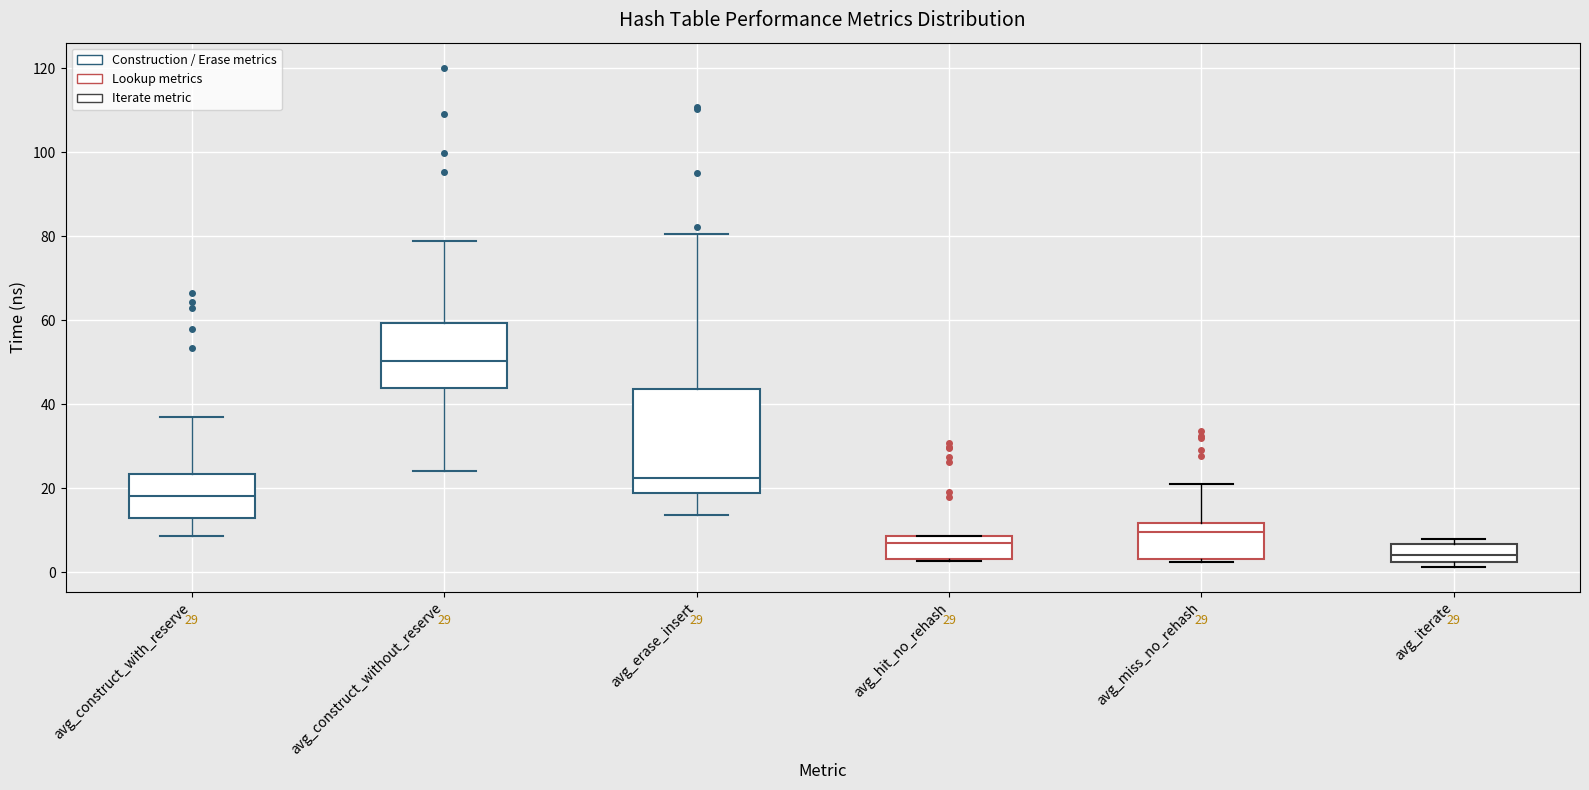

Reading left to right, transcribe this box plot: for each box, give where its median line is, the range the box spans, and where its two whiskers end, as read against the y-axis. The values are not printed on the chart, so give them approximately, as read against the axis.

avg_construct_with_reserve: median 18, box 12 to 24, whiskers 8 to 36
avg_construct_without_reserve: median 50, box 44 to 60, whiskers 24 to 78
avg_erase_insert: median 22, box 18 to 44, whiskers 14 to 80
avg_hit_no_rehash: median 6, box 4 to 8, whiskers 2 to 8
avg_miss_no_rehash: median 10, box 4 to 12, whiskers 2 to 20
avg_iterate: median 4, box 2 to 6, whiskers 2 (just below the box's lower edge) to 8